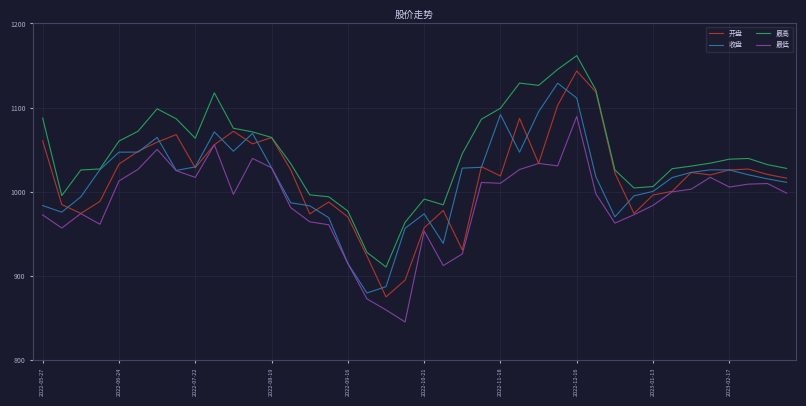

What is the lowest value of the 最高 series?

910.2